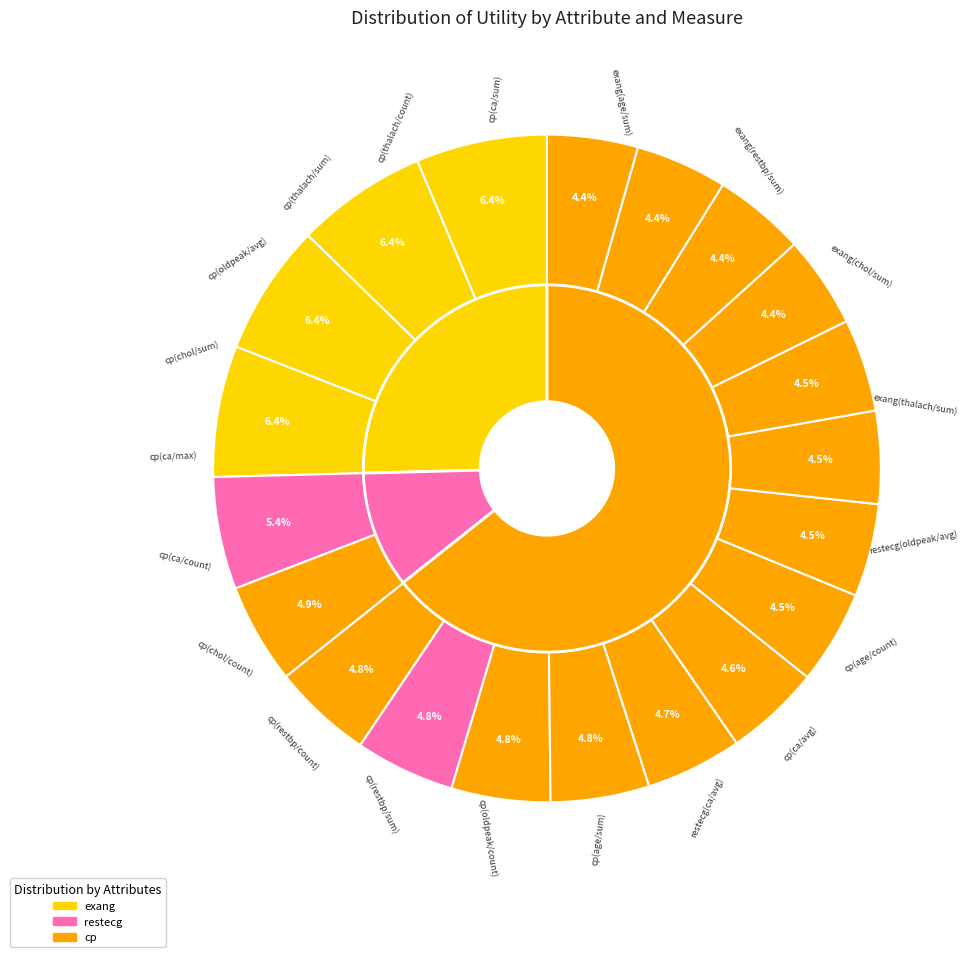

Do exang(age/sum) and cp(ca/sum) together represent more than half of the pie?

No